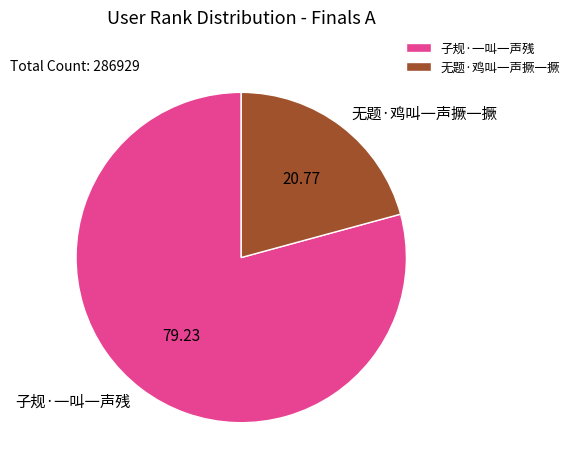

Which slice is the smallest?

无题·鸡叫一声撅一撅